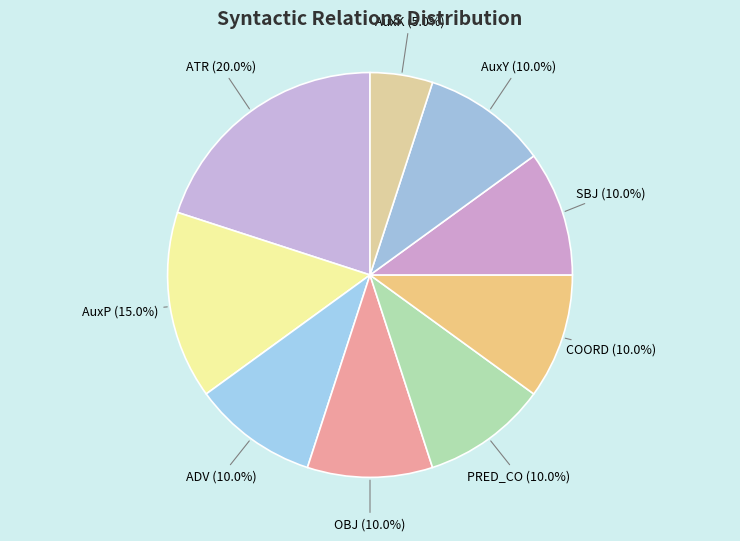

The AuxY slice represents 10% of the pie. True or false?

True